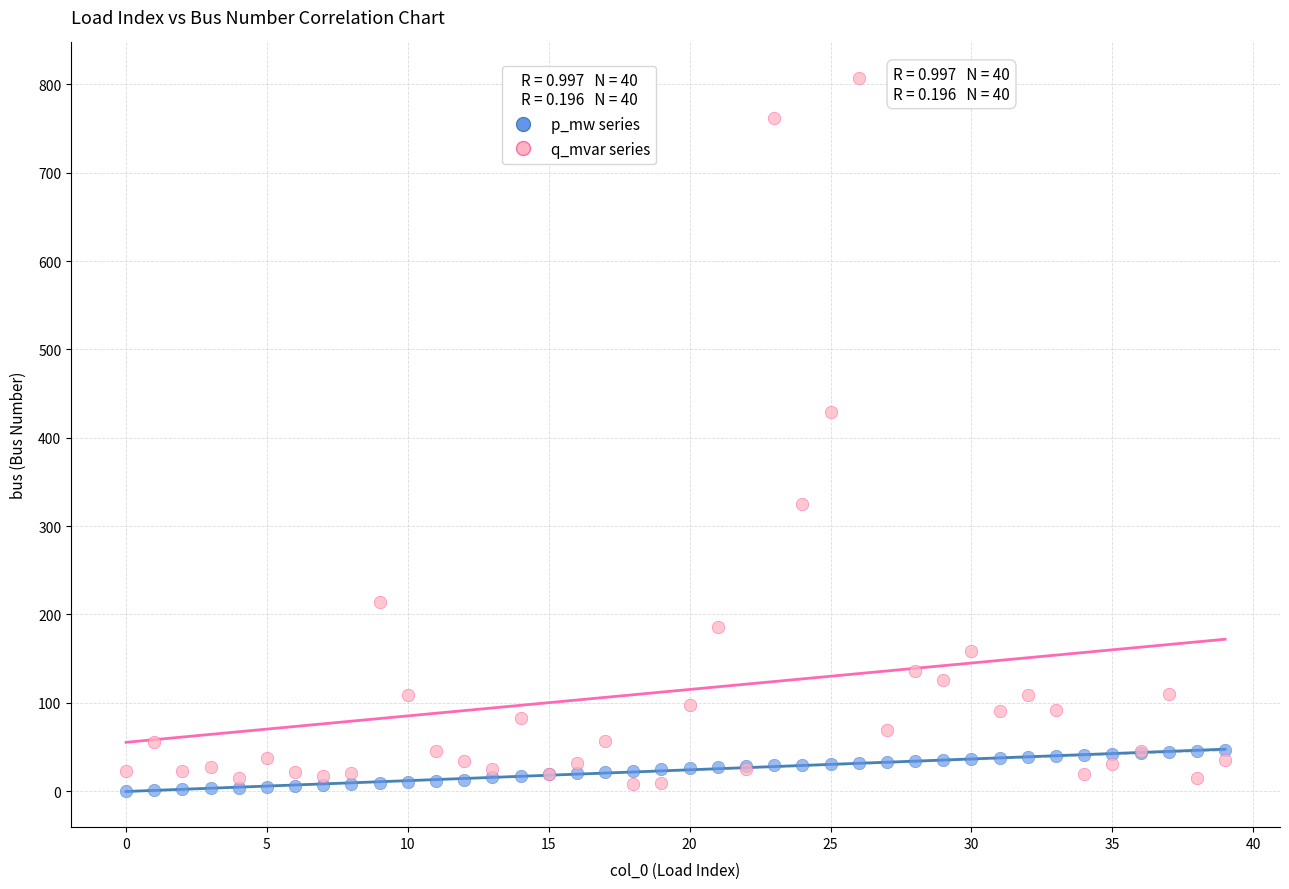

What are all the series names shown in the legend?

p_mw series, q_mvar series